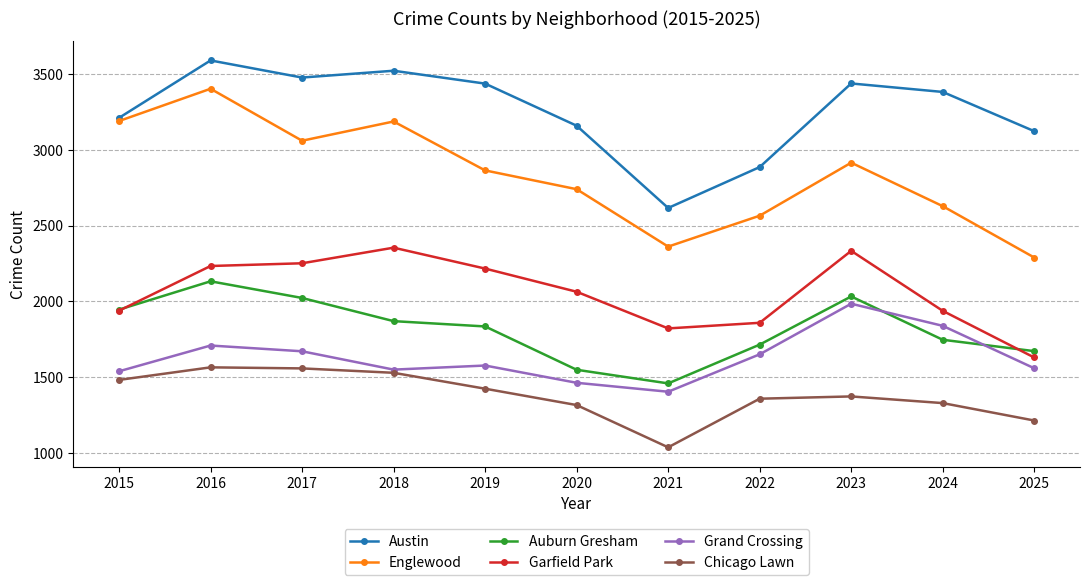

Read the Garfield Park value at 2023.

2334